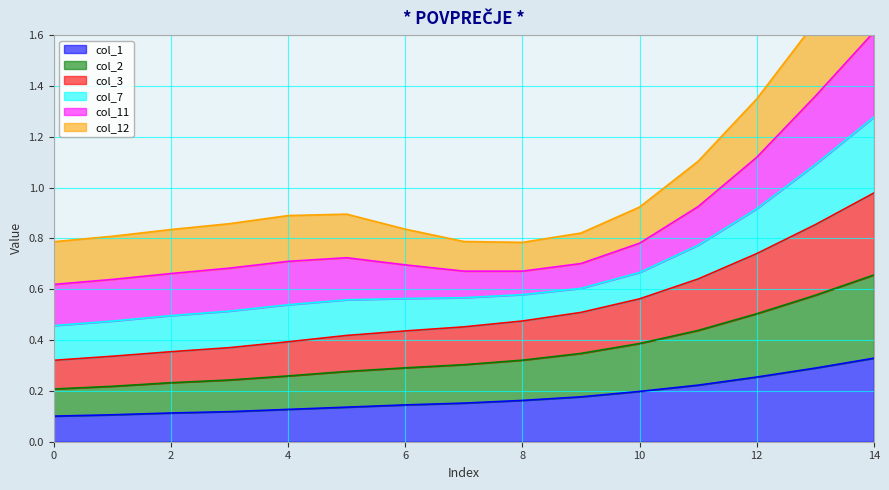

True or false: col_2 and col_1 cross at least once.

False